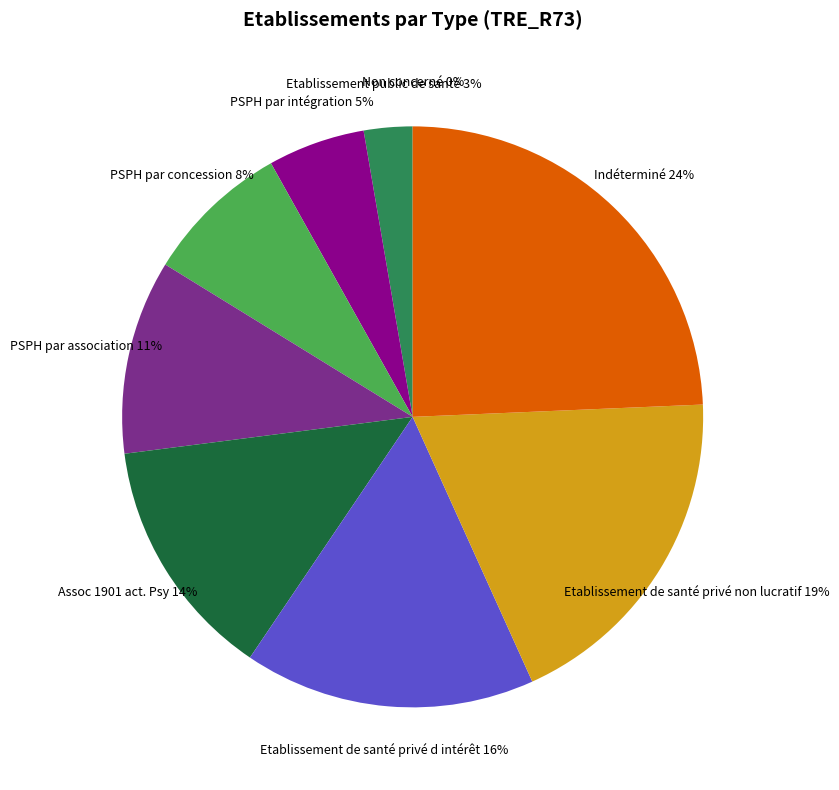

Between Etablissement de santé privé d intérêt and PSPH par association, which is larger?

Etablissement de santé privé d intérêt